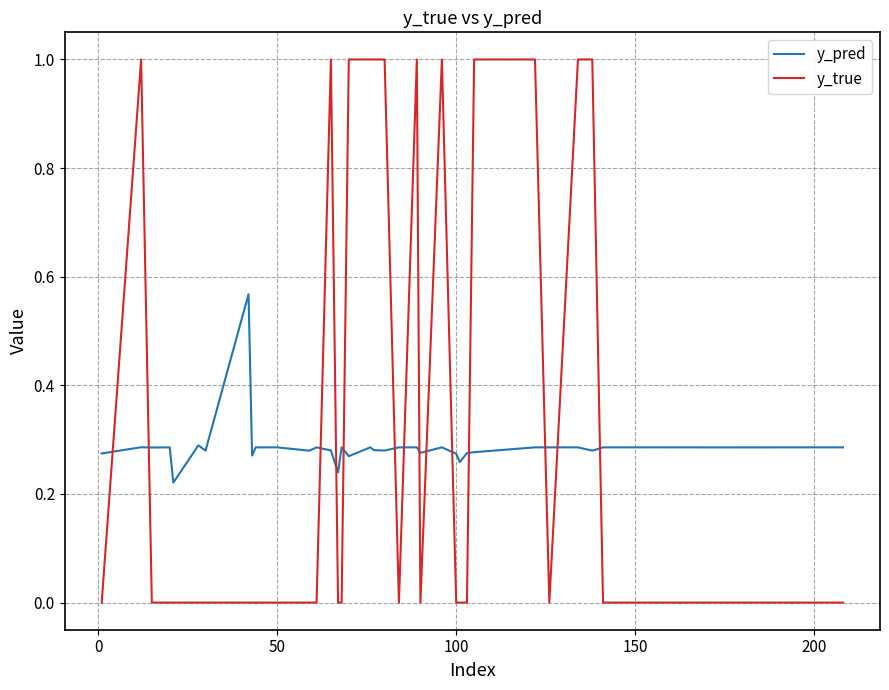

True or false: y_true and y_pred intersect in this chart.

True